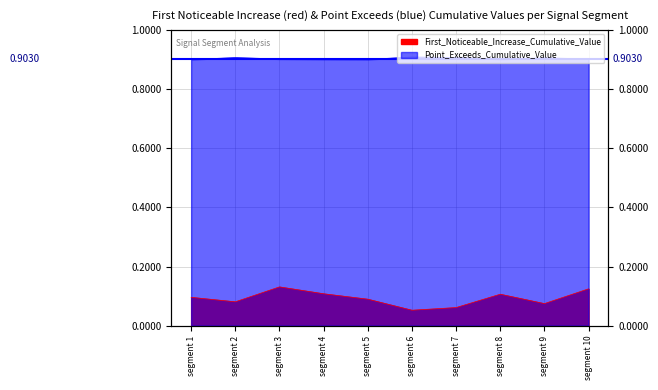

What is the difference between the second highest and minimum values in the First_Noticeable_Increase_Cumulative_Value series?

0.1